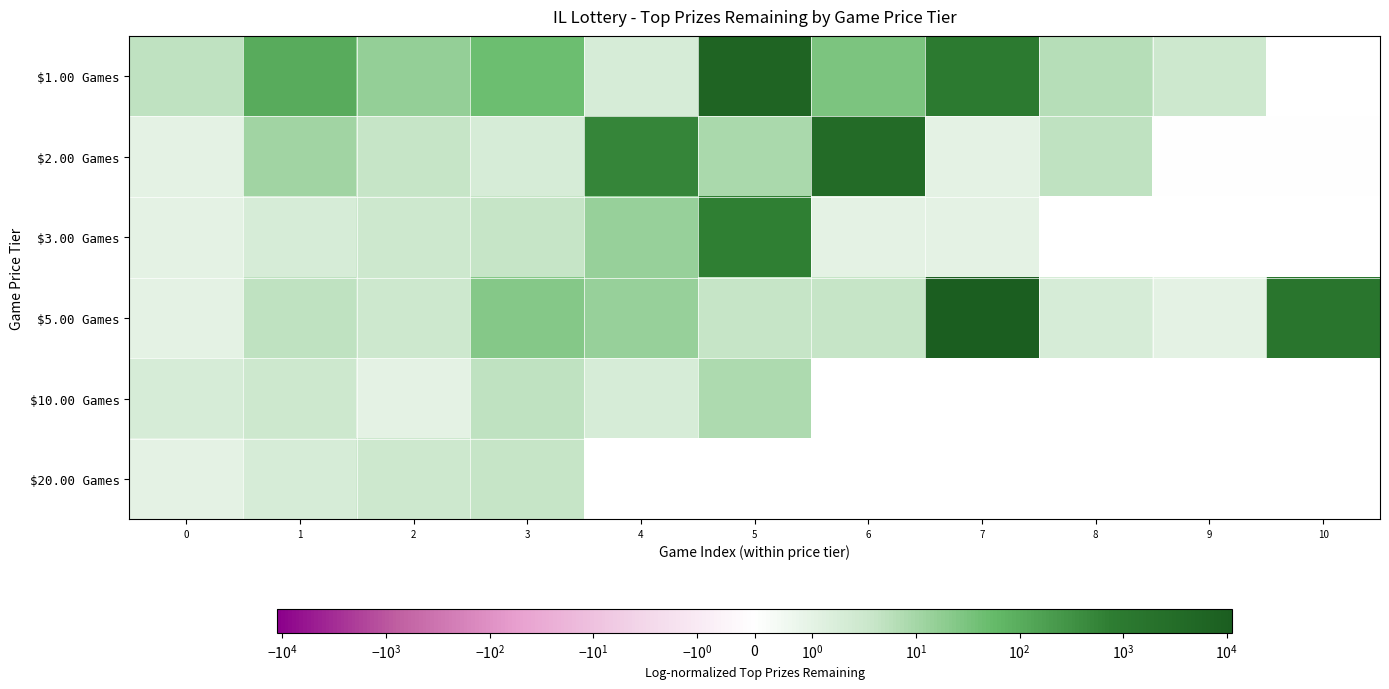

Which series changed the most between 2 and 10?

$5.00 Games